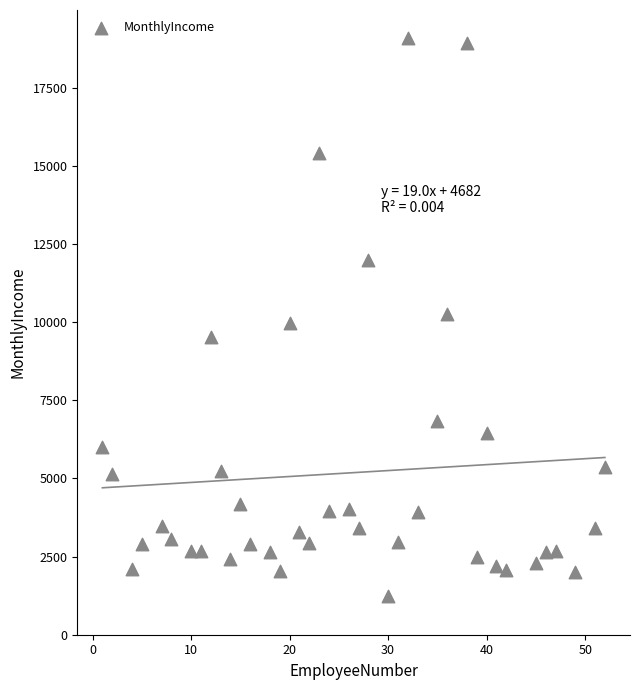

What is the range of Y values (max minus min)?

17862